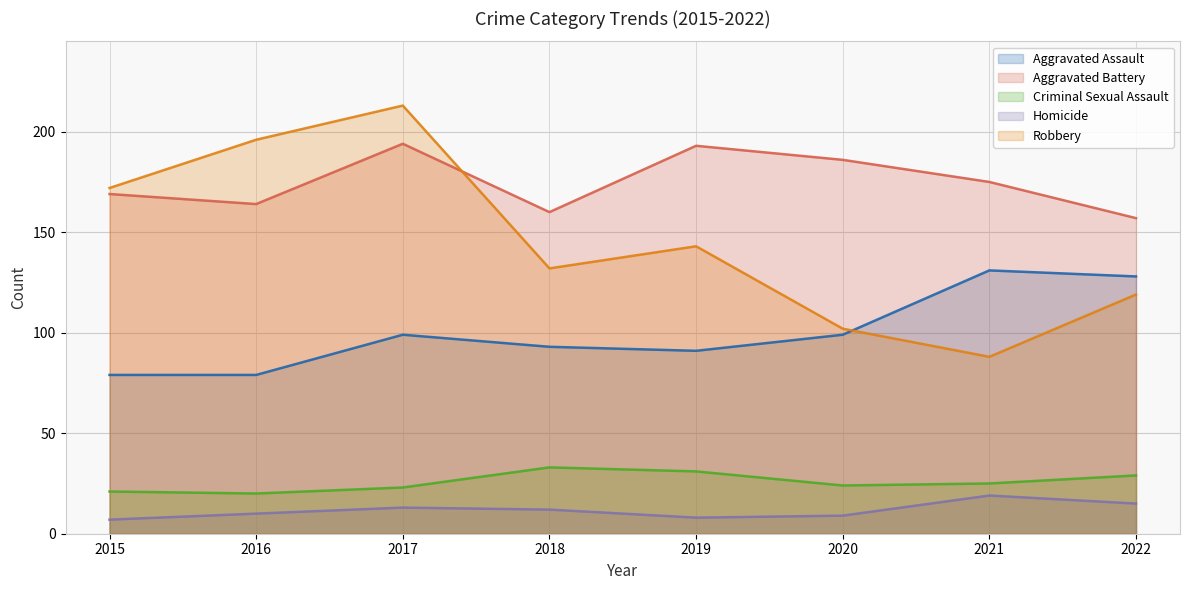

Which series has the widest spread of values?

Robbery